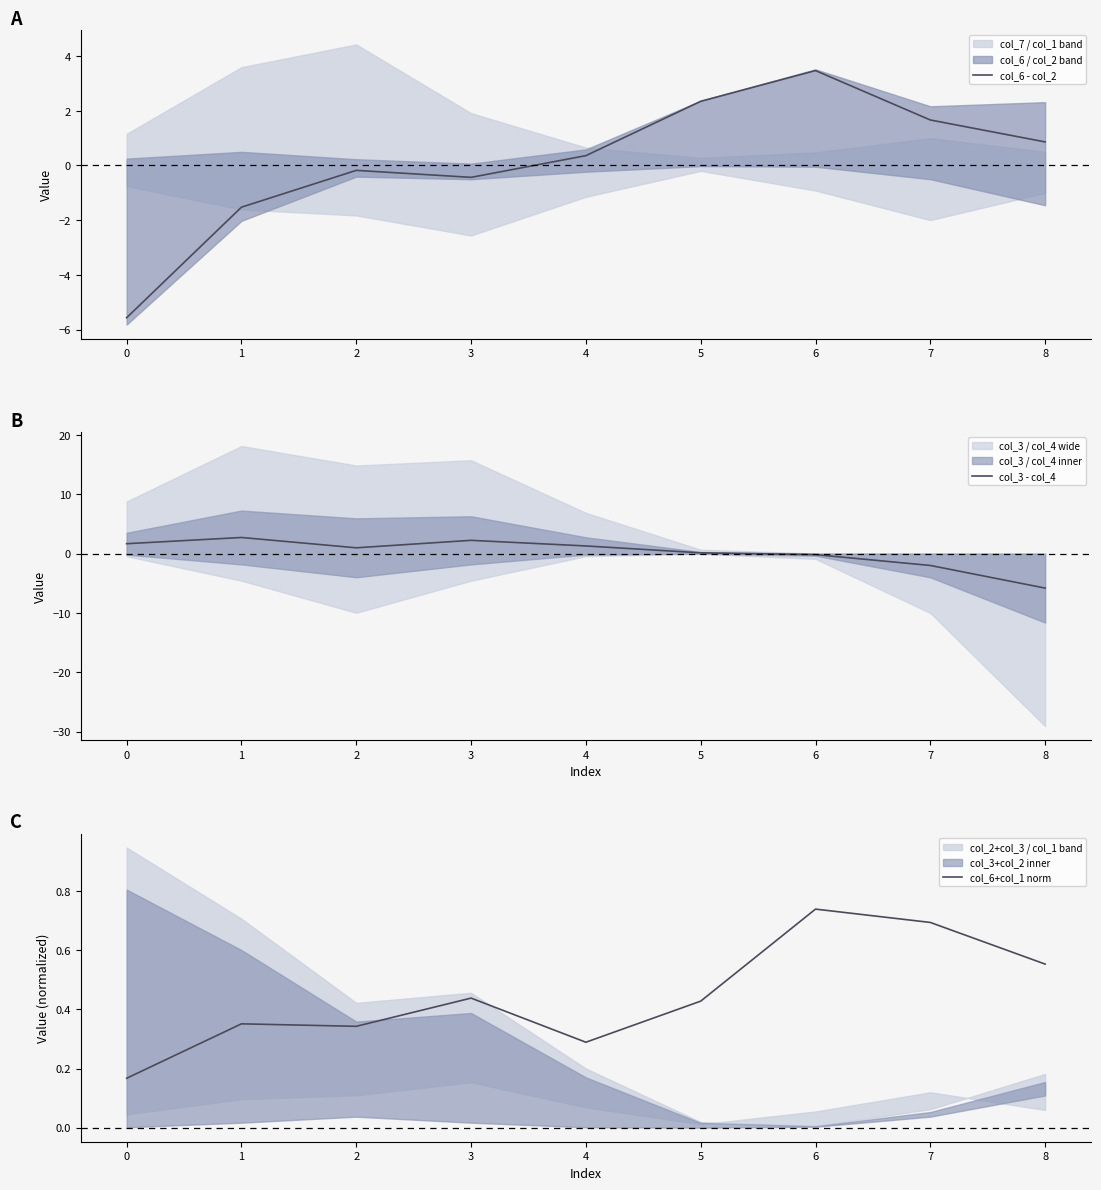

The value of col_3 - col_4 at 3 is 2.2. True or false?

True